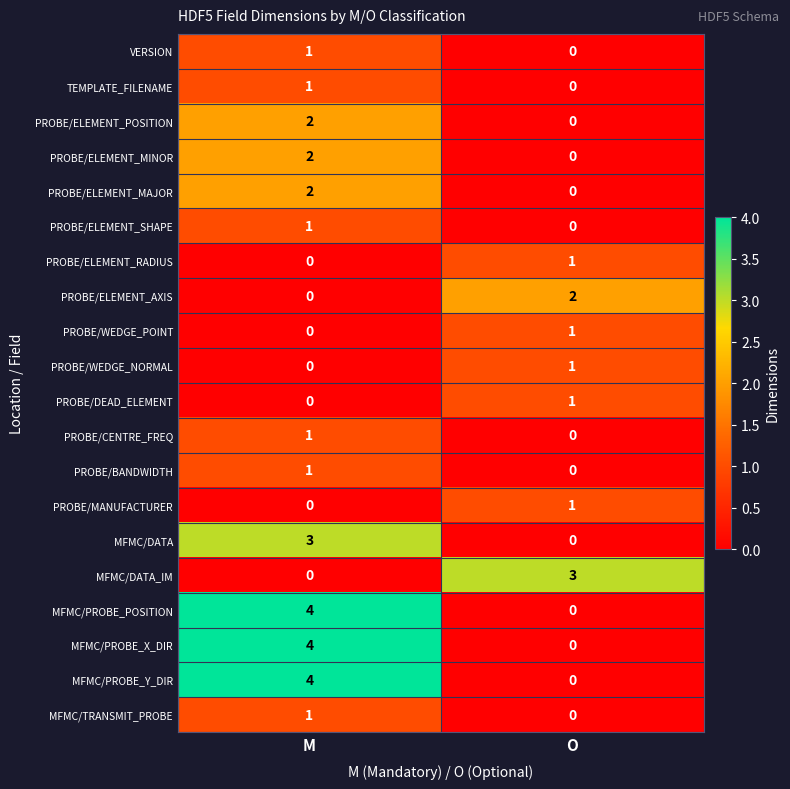

Is the value of MFMC/DATA at M greater than the value of PROBE/DEAD_ELEMENT at O?

Yes